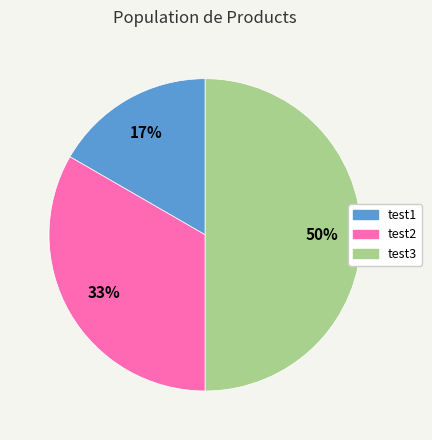

Does test2 account for over 50% of the chart?

No